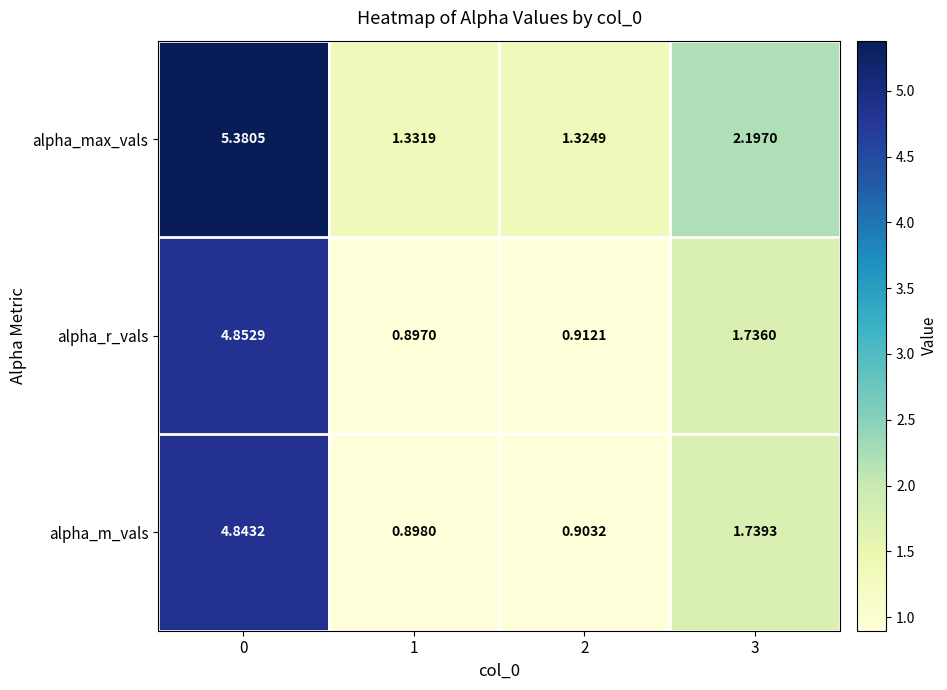

Which series has the largest range (max minus min)?

alpha_max_vals